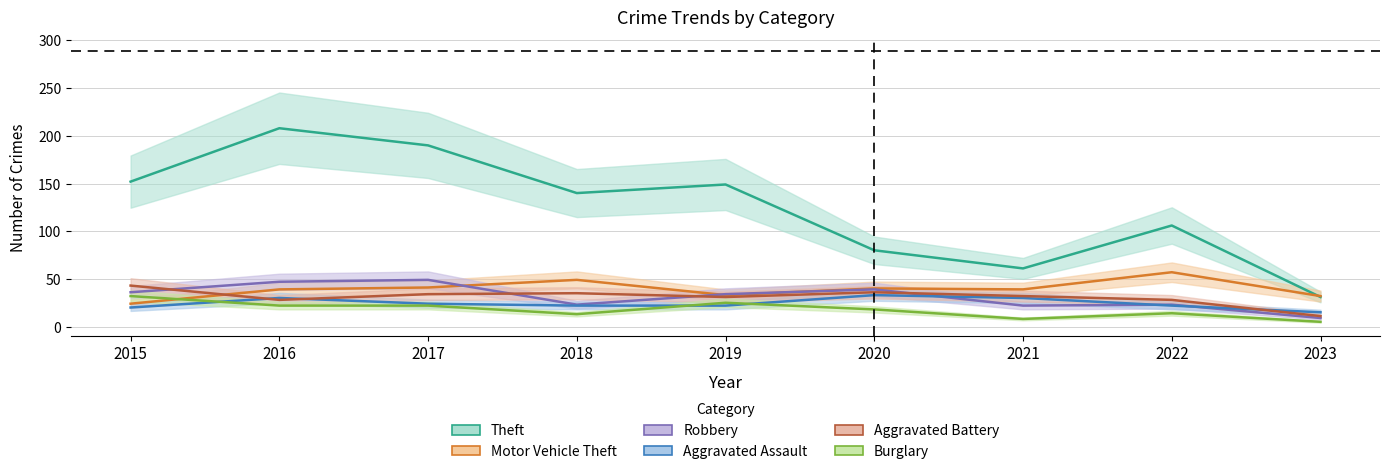

At how many categories does at least one series exceed 104?

6